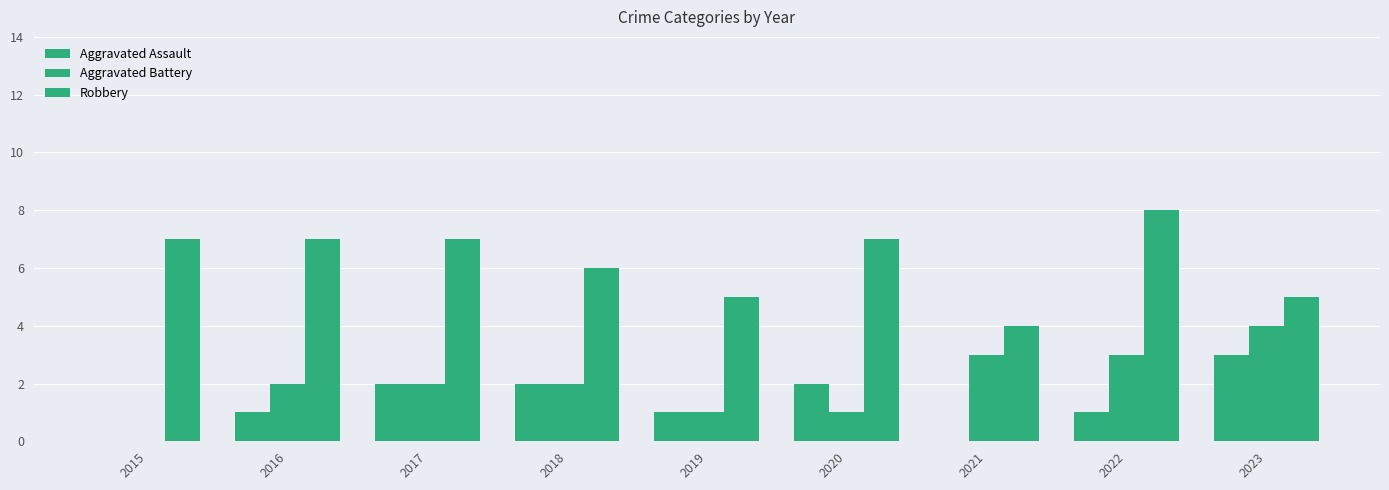

What is the difference between the highest and lowest values at 2015?

7